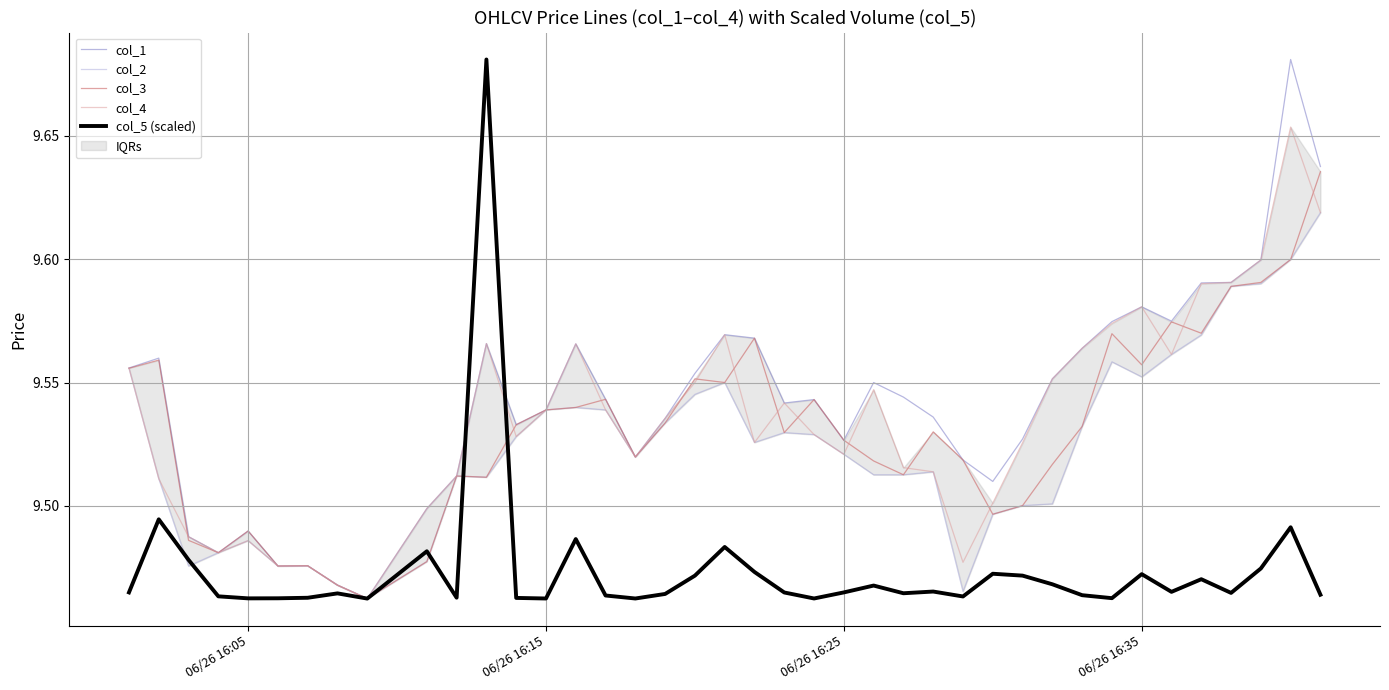

True or false: col_2 has more than 1 points higher than both neighbors.

True